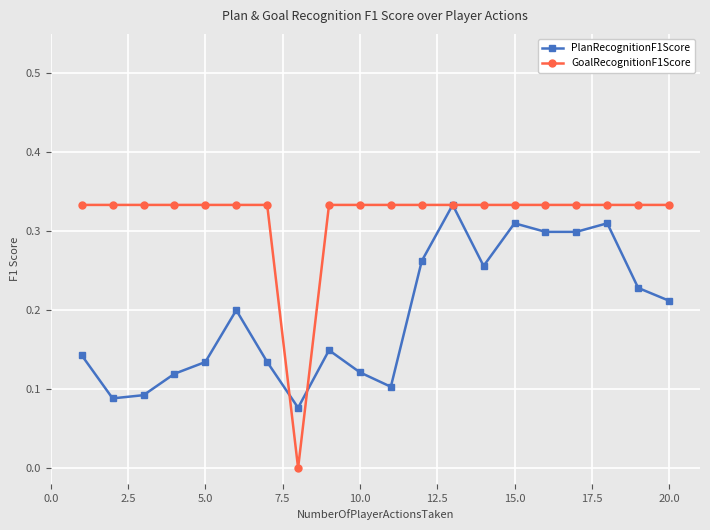

Which series has the largest total across all categories?

GoalRecognitionF1Score